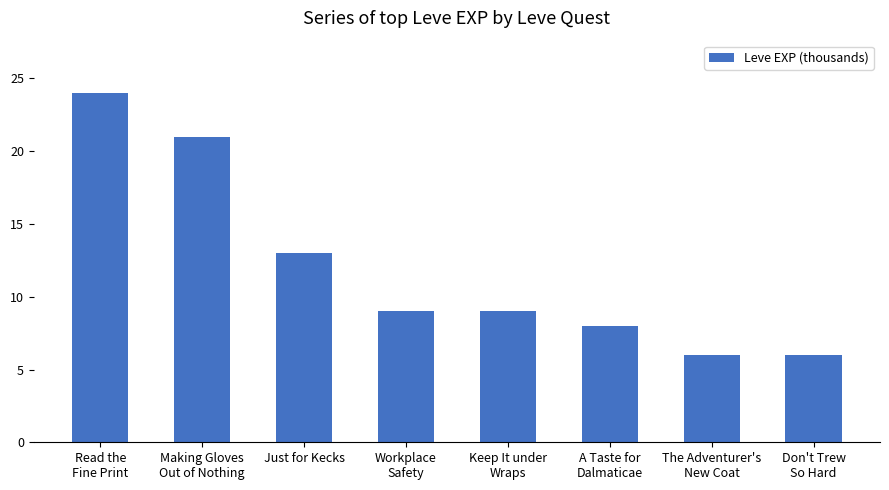

What position from the right is A Taste for
Dalmaticae?

3